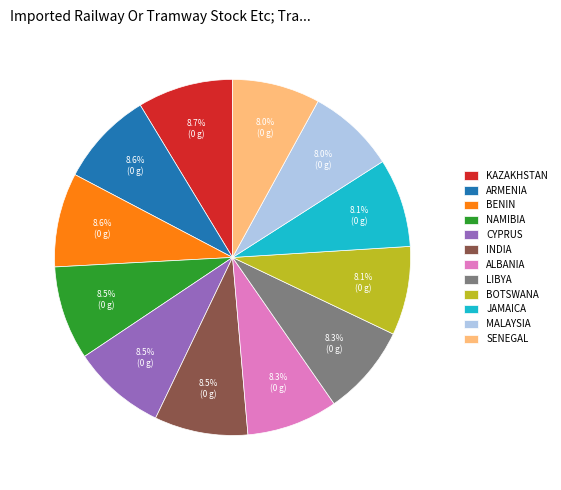

What is the ratio of the value at NAMIBIA to the value at SENEGAL?

1.1